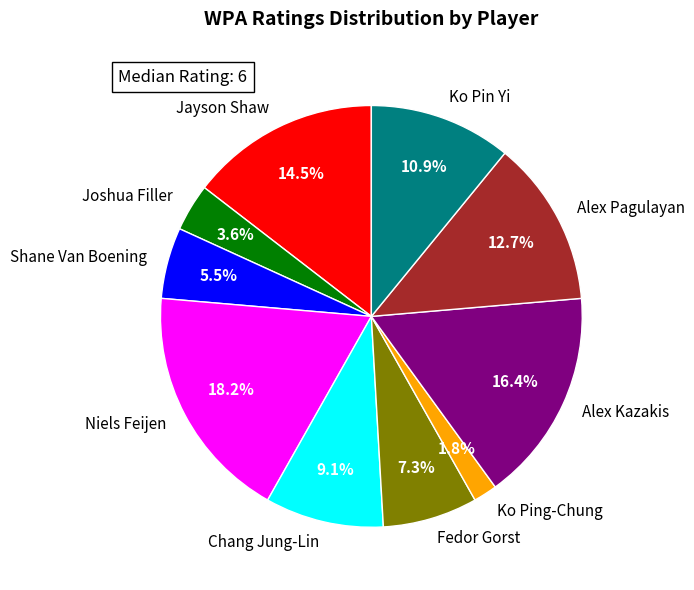

To the nearest percent, what is the combined percentage of Ko Pin Yi and Alex Kazakis?

27%